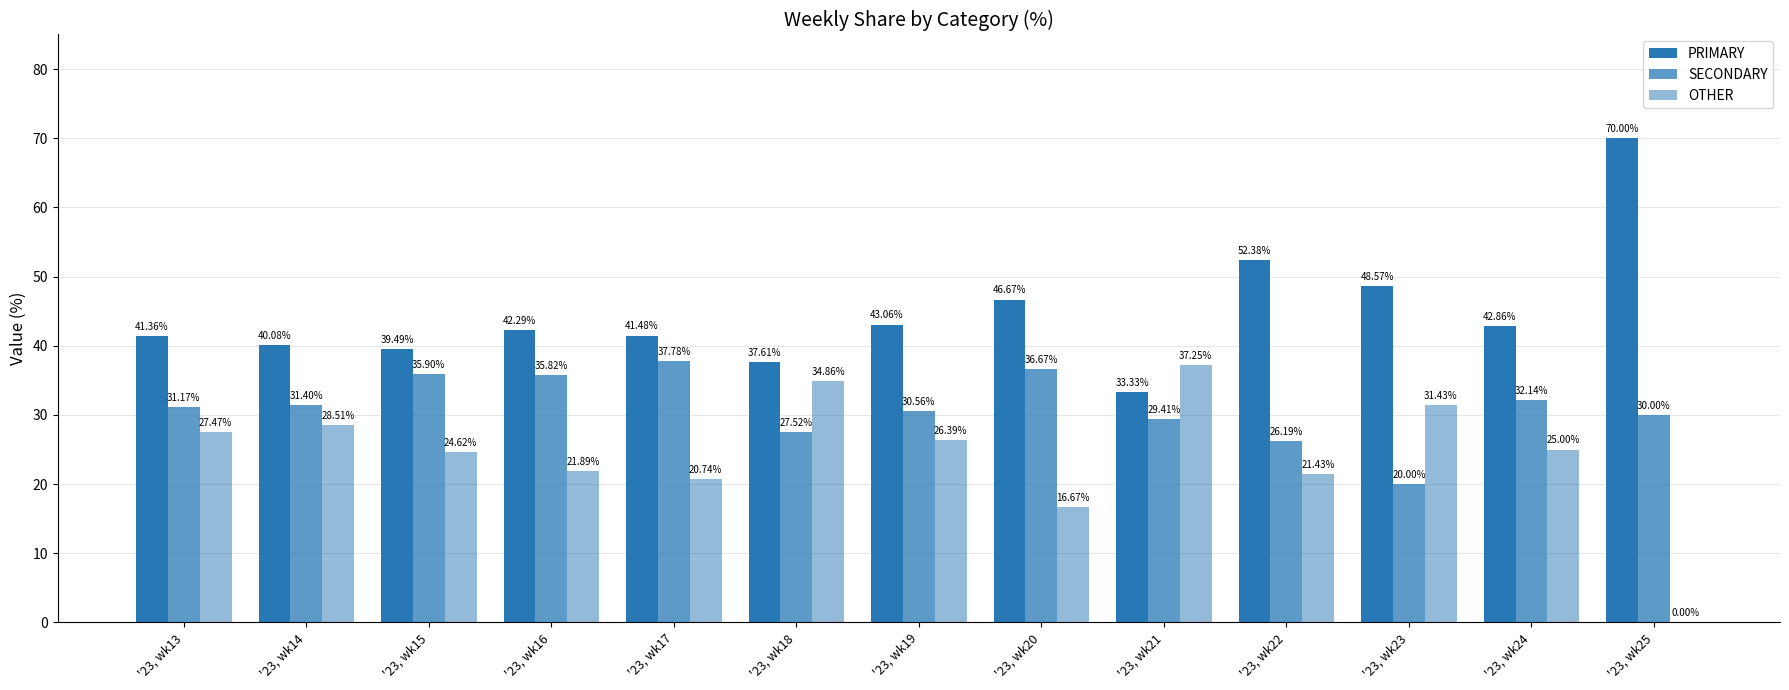

How many categories are shown in the chart?

13